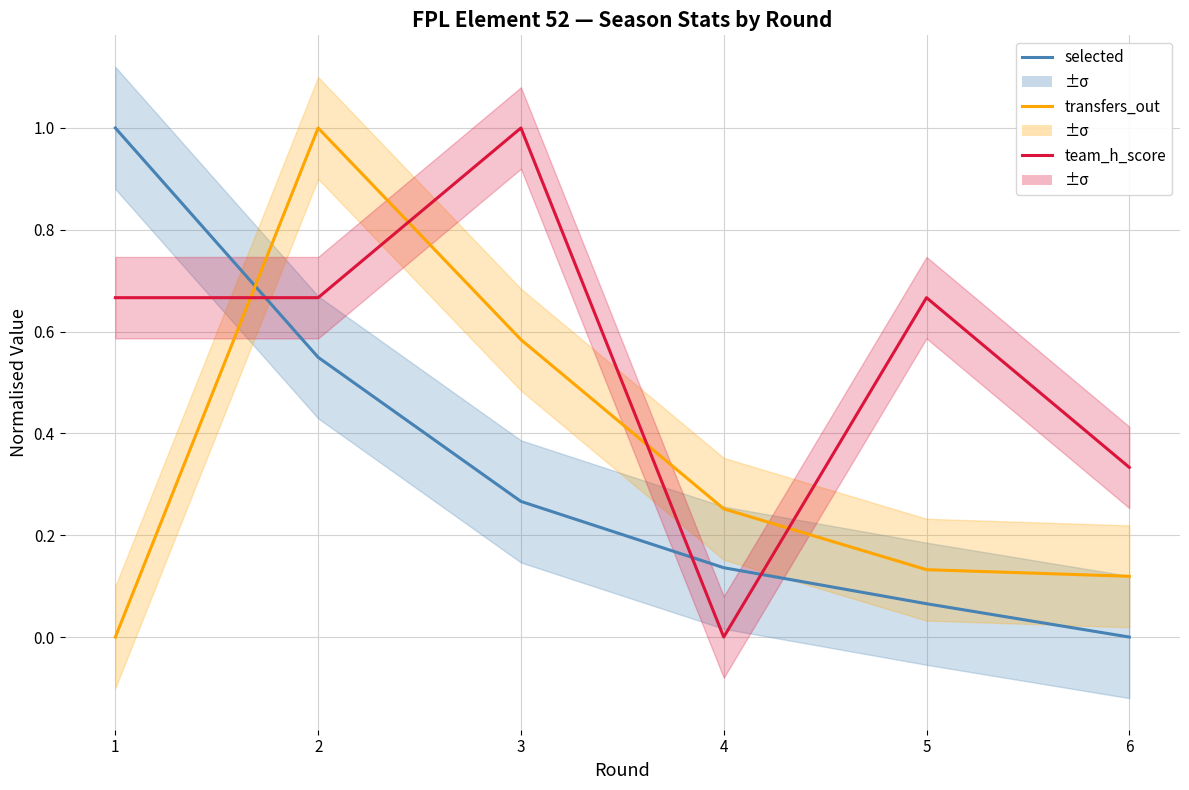

After their last crossing, which series has the higher values: team_h_score or selected?

team_h_score